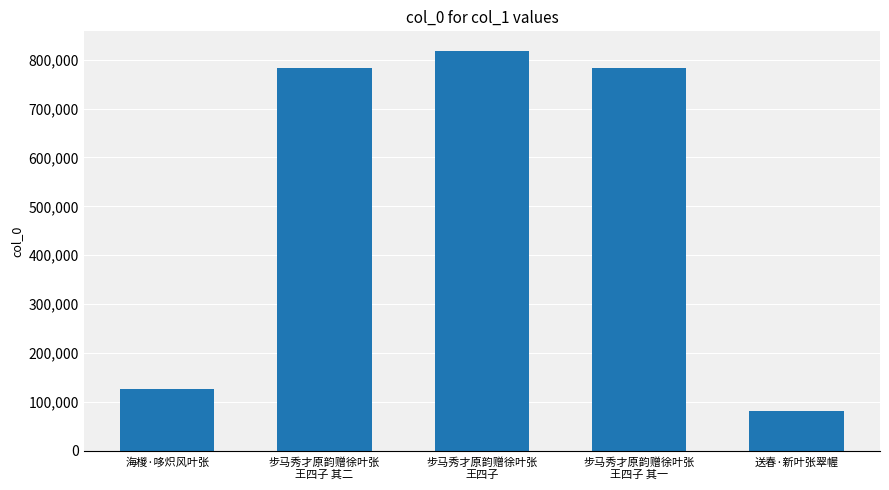

Approximately how many times larger is the value at 海椶·哆炽风叶张 compared to 送春·新叶张翠幄?

1.5